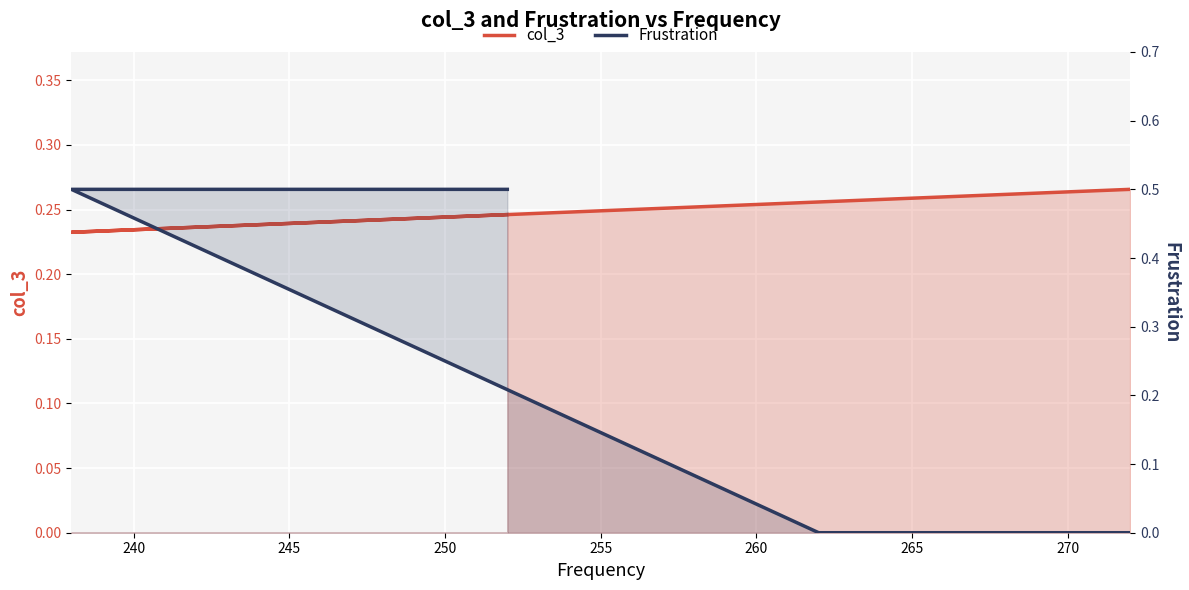

What is the value of the col_3 point at the 4th from the left?

0.3